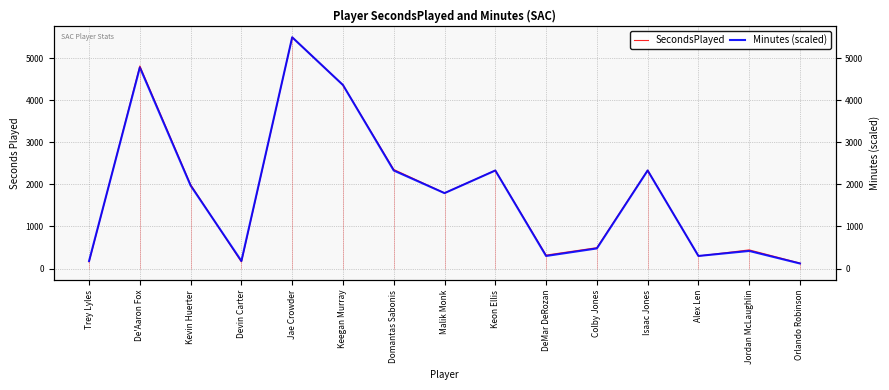

What is the label of the 14th point from the left?

Jordan McLaughlin